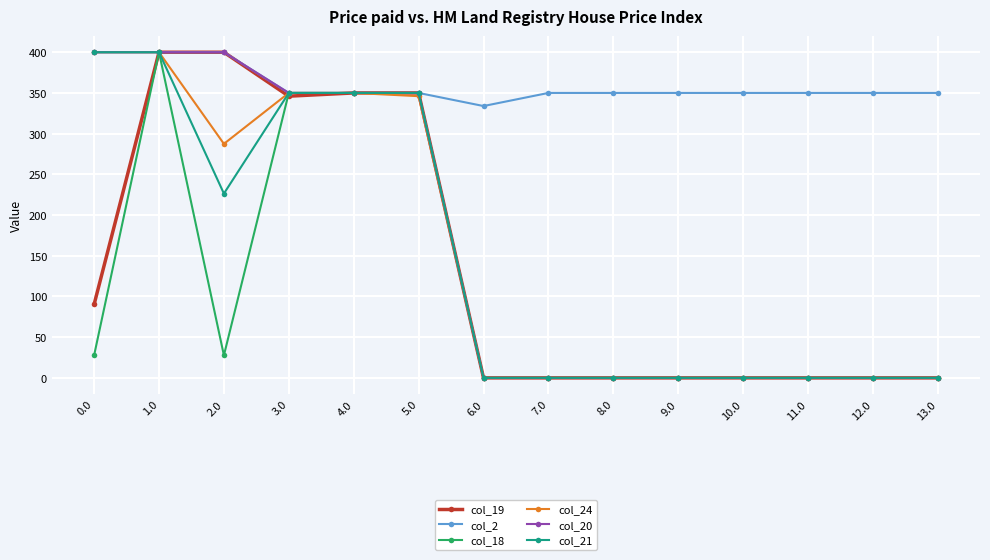

Reading right to left, list all the values displayed in this chart.

col_19: 13.0=0.0	12.0=0.0	11.0=0.0	10.0=0.0	9.0=0.0	8.0=0.0	7.0=0.0	6.0=0.0	5.0=350.0	4.0=350.0	3.0=346.0	2.0=400.0	1.0=400.0	0.0=90.2
col_2: 13.0=350.0	12.0=350.0	11.0=350.0	10.0=350.0	9.0=350.0	8.0=350.0	7.0=350.0	6.0=333.9	5.0=350.0	4.0=350.0	3.0=350.0	2.0=400.0	1.0=400.0	0.0=400.0
col_18: 13.0=0.0	12.0=0.0	11.0=0.0	10.0=0.0	9.0=0.0	8.0=0.0	7.0=0.0	6.0=0.0	5.0=350.0	4.0=350.0	3.0=350.0	2.0=27.7	1.0=400.0	0.0=27.7
col_24: 13.0=0.0	12.0=0.0	11.0=0.0	10.0=0.0	9.0=0.0	8.0=0.0	7.0=0.0	6.0=0.0	5.0=346.0	4.0=350.0	3.0=350.0	2.0=287.5	1.0=400.0	0.0=400.0
col_20: 13.0=0.0	12.0=0.0	11.0=0.0	10.0=0.0	9.0=0.0	8.0=0.0	7.0=0.0	6.0=0.0	5.0=350.0	4.0=350.0	3.0=350.0	2.0=400.0	1.0=400.0	0.0=400.0
col_21: 13.0=0.0	12.0=0.0	11.0=0.0	10.0=0.0	9.0=0.0	8.0=0.0	7.0=0.0	6.0=0.0	5.0=350.0	4.0=350.0	3.0=350.0	2.0=226.4	1.0=400.0	0.0=400.0